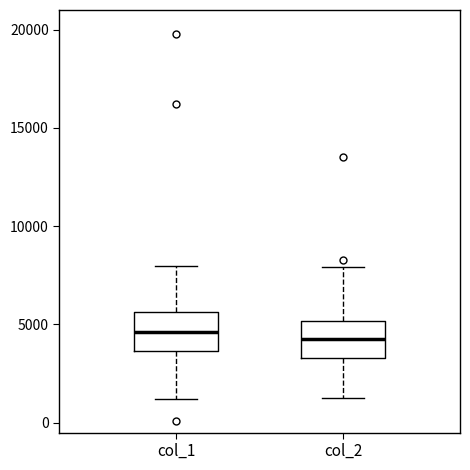

Reading left to right, transcribe this box plot: for each box, give where its median line is, the range the box spans, and where its two whiskers end, as read against the y-axis. The values are not printed on the chart, so give them approximately, as read against the axis.

col_1: median 4500, box 3500 to 5500, whiskers 1000 to 8000
col_2: median 4500, box 3500 to 5000, whiskers 1000 to 8000